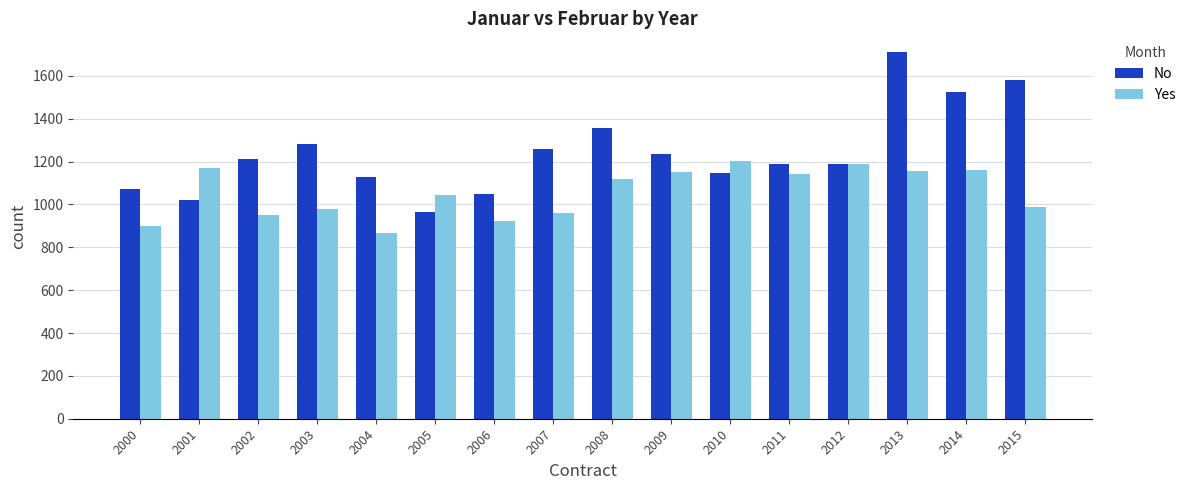

Which series has the largest total across all categories?

No